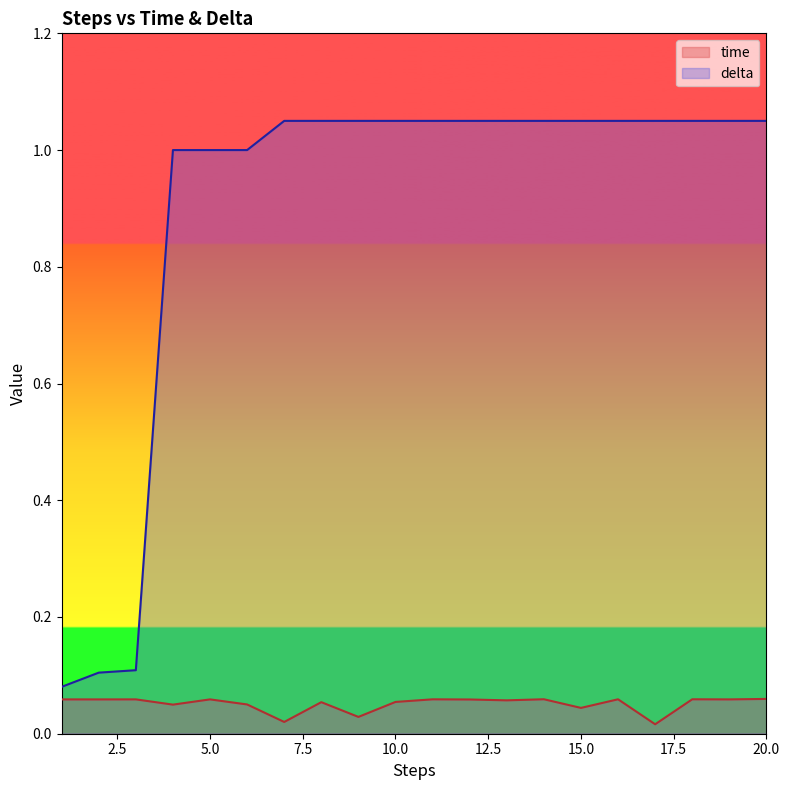

How many lines are shown in the chart?

2